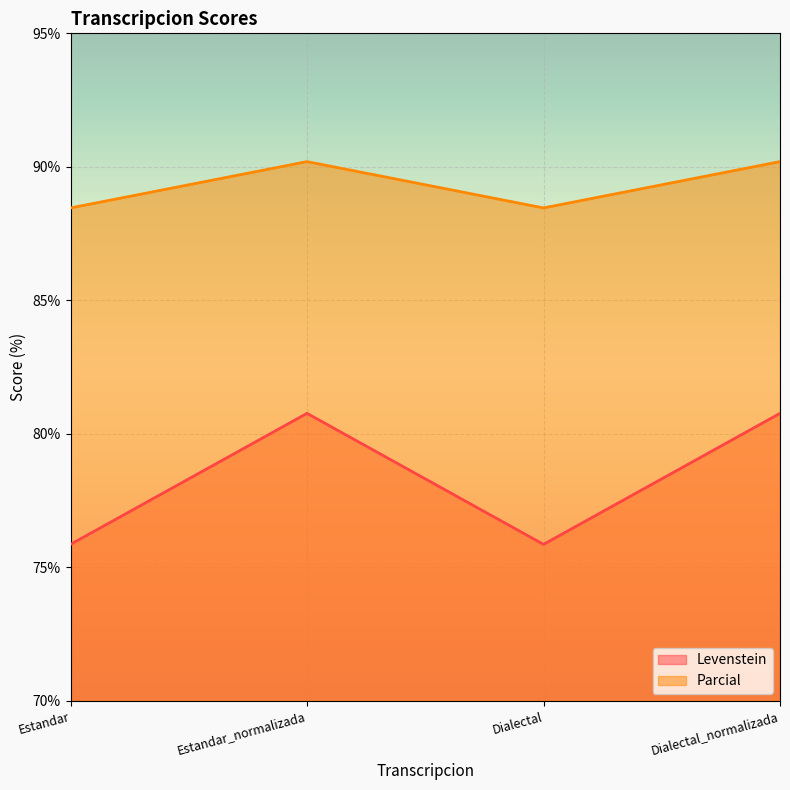

Reading left to right, what are all the values shown in this chart?

Levenstein: Estandar=75.9	Estandar_normalizada=80.8	Dialectal=75.9	Dialectal_normalizada=80.8
Parcial: Estandar=88.5	Estandar_normalizada=90.2	Dialectal=88.5	Dialectal_normalizada=90.2